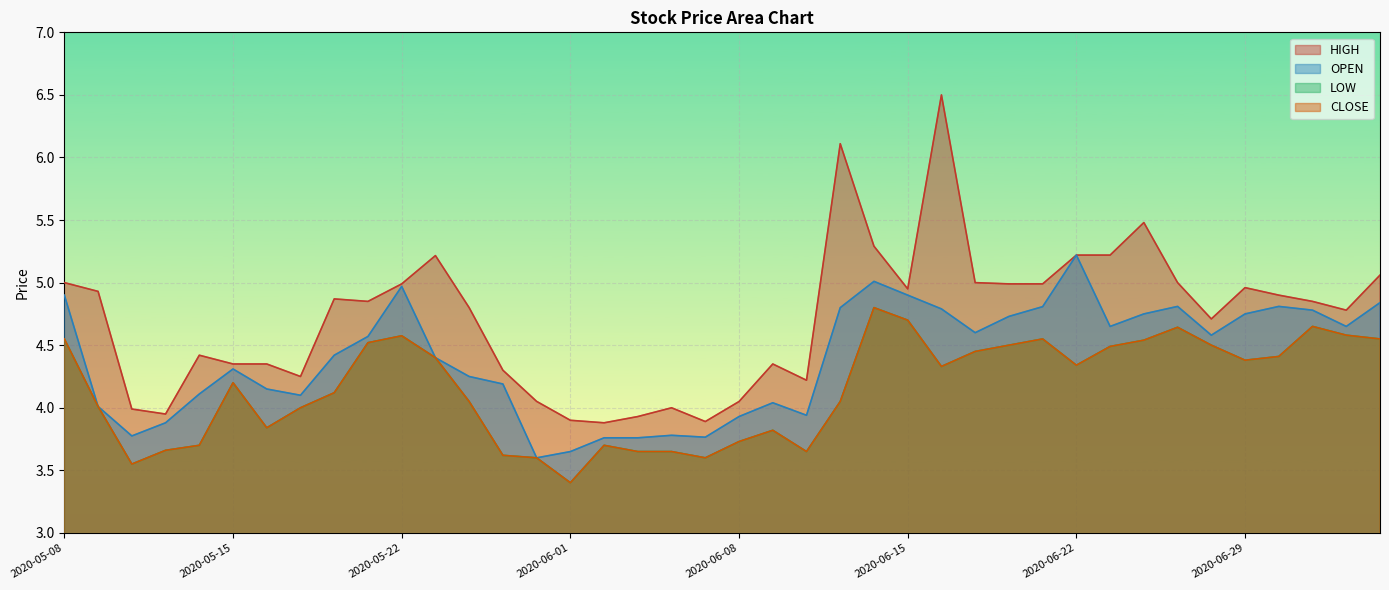

Reading left to right, extract all data points from this chart.

HIGH: 2020-05-08=5.0	2020-05-11=4.9	2020-05-12=4.0	2020-05-13=4.0	2020-05-14=4.4	2020-05-15=4.3	2020-05-18=4.3	2020-05-19=4.2	2020-05-20=4.9	2020-05-21=4.8	2020-05-22=5.0	2020-05-26=5.2	2020-05-27=4.8	2020-05-28=4.3	2020-05-29=4.1	2020-06-01=3.9	2020-06-02=3.9	2020-06-03=3.9	2020-06-04=4.0	2020-06-05=3.9	2020-06-08=4.1	2020-06-09=4.3	2020-06-10=4.2	2020-06-11=6.1	2020-06-12=5.3	2020-06-15=4.9	2020-06-16=6.5	2020-06-17=5.0	2020-06-18=5.0	2020-06-19=5.0	2020-06-22=5.2	2020-06-23=5.2	2020-06-24=5.5	2020-06-25=5.0	2020-06-26=4.7	2020-06-29=5.0	2020-06-30=4.9	2020-07-01=4.8	2020-07-02=4.8	2020-07-06=5.1
OPEN: 2020-05-08=4.9	2020-05-11=4.0	2020-05-12=3.8	2020-05-13=3.9	2020-05-14=4.1	2020-05-15=4.3	2020-05-18=4.2	2020-05-19=4.1	2020-05-20=4.4	2020-05-21=4.6	2020-05-22=5.0	2020-05-26=4.4	2020-05-27=4.2	2020-05-28=4.2	2020-05-29=3.6	2020-06-01=3.7	2020-06-02=3.8	2020-06-03=3.8	2020-06-04=3.8	2020-06-05=3.8	2020-06-08=3.9	2020-06-09=4.0	2020-06-10=3.9	2020-06-11=4.8	2020-06-12=5.0	2020-06-15=4.9	2020-06-16=4.8	2020-06-17=4.6	2020-06-18=4.7	2020-06-19=4.8	2020-06-22=5.2	2020-06-23=4.7	2020-06-24=4.8	2020-06-25=4.8	2020-06-26=4.6	2020-06-29=4.8	2020-06-30=4.8	2020-07-01=4.8	2020-07-02=4.7	2020-07-06=4.8
LOW: 2020-05-08=4.6	2020-05-11=4.0	2020-05-12=3.5	2020-05-13=3.7	2020-05-14=3.7	2020-05-15=4.2	2020-05-18=3.8	2020-05-19=4.0	2020-05-20=4.1	2020-05-21=4.5	2020-05-22=4.6	2020-05-26=4.4	2020-05-27=4.1	2020-05-28=3.6	2020-05-29=3.6	2020-06-01=3.4	2020-06-02=3.7	2020-06-03=3.7	2020-06-04=3.7	2020-06-05=3.6	2020-06-08=3.7	2020-06-09=3.8	2020-06-10=3.7	2020-06-11=4.1	2020-06-12=4.8	2020-06-15=4.7	2020-06-16=4.3	2020-06-17=4.4	2020-06-18=4.5	2020-06-19=4.6	2020-06-22=4.3	2020-06-23=4.5	2020-06-24=4.5	2020-06-25=4.6	2020-06-26=4.5	2020-06-29=4.4	2020-06-30=4.4	2020-07-01=4.7	2020-07-02=4.6	2020-07-06=4.6
CLOSE: 2020-05-08=4.6	2020-05-11=4.0	2020-05-12=3.5	2020-05-13=3.7	2020-05-14=3.7	2020-05-15=4.2	2020-05-18=3.8	2020-05-19=4.0	2020-05-20=4.1	2020-05-21=4.5	2020-05-22=4.6	2020-05-26=4.4	2020-05-27=4.1	2020-05-28=3.6	2020-05-29=3.6	2020-06-01=3.4	2020-06-02=3.7	2020-06-03=3.7	2020-06-04=3.7	2020-06-05=3.6	2020-06-08=3.7	2020-06-09=3.8	2020-06-10=3.7	2020-06-11=4.1	2020-06-12=4.8	2020-06-15=4.7	2020-06-16=4.3	2020-06-17=4.4	2020-06-18=4.5	2020-06-19=4.6	2020-06-22=4.3	2020-06-23=4.5	2020-06-24=4.5	2020-06-25=4.6	2020-06-26=4.5	2020-06-29=4.4	2020-06-30=4.4	2020-07-01=4.7	2020-07-02=4.6	2020-07-06=4.6